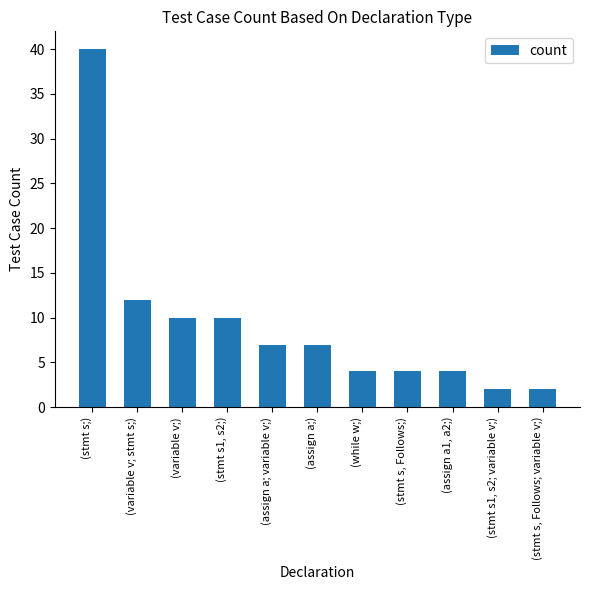

Reading left to right, extract all data points from this chart.

40	12	10	10	7	7	4	4	4	2	2